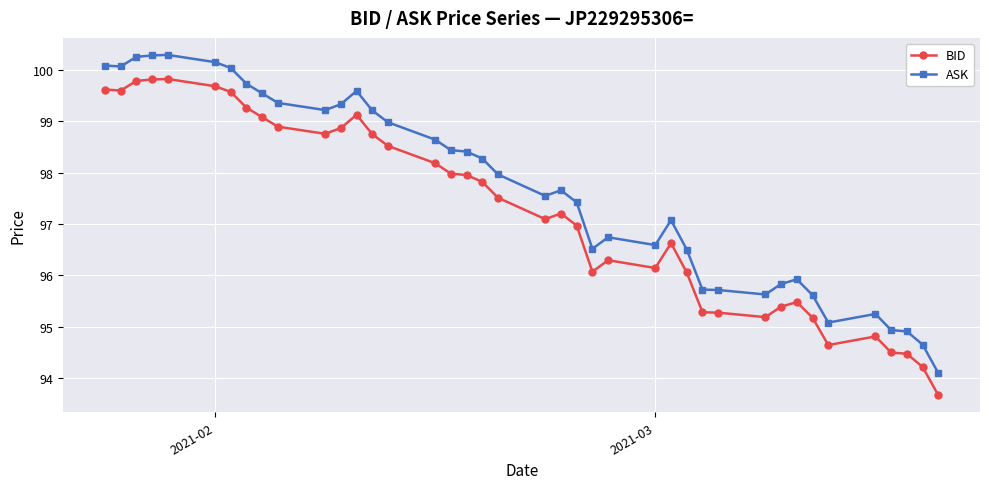

What is the value of the ASK point at the 27th from the left?

97.1